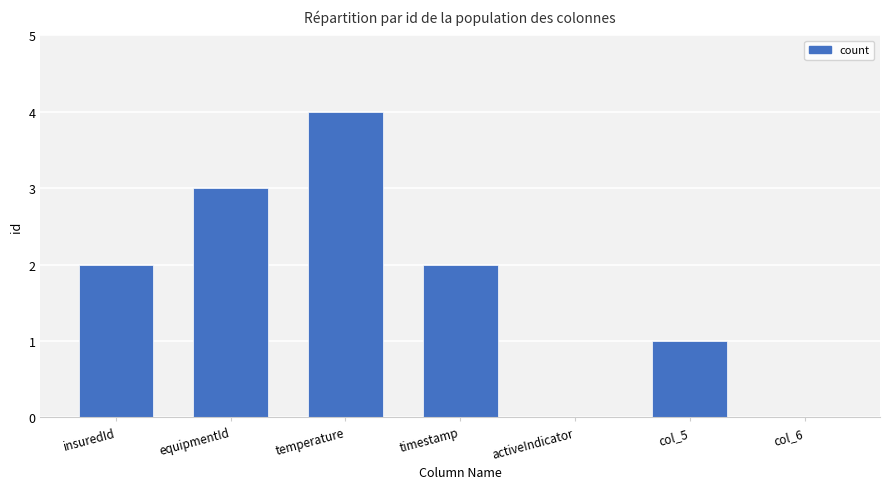

Are the bars horizontal?

No